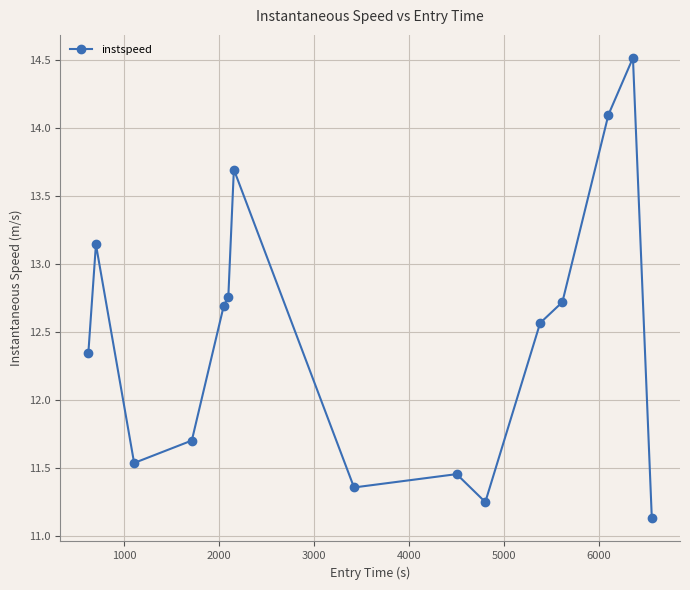

What is the value of the 13th point from the left?

14.1